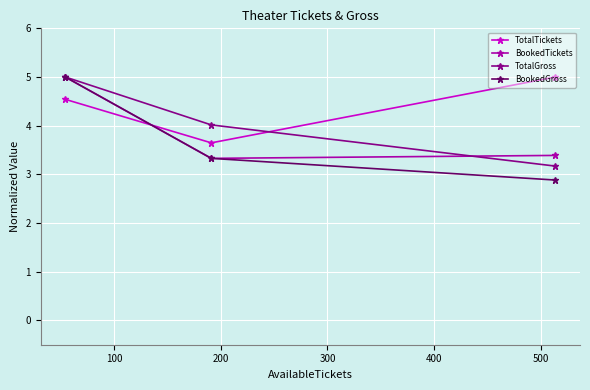

What is the value of the BookedTickets point at the 1st from the left?

5.0